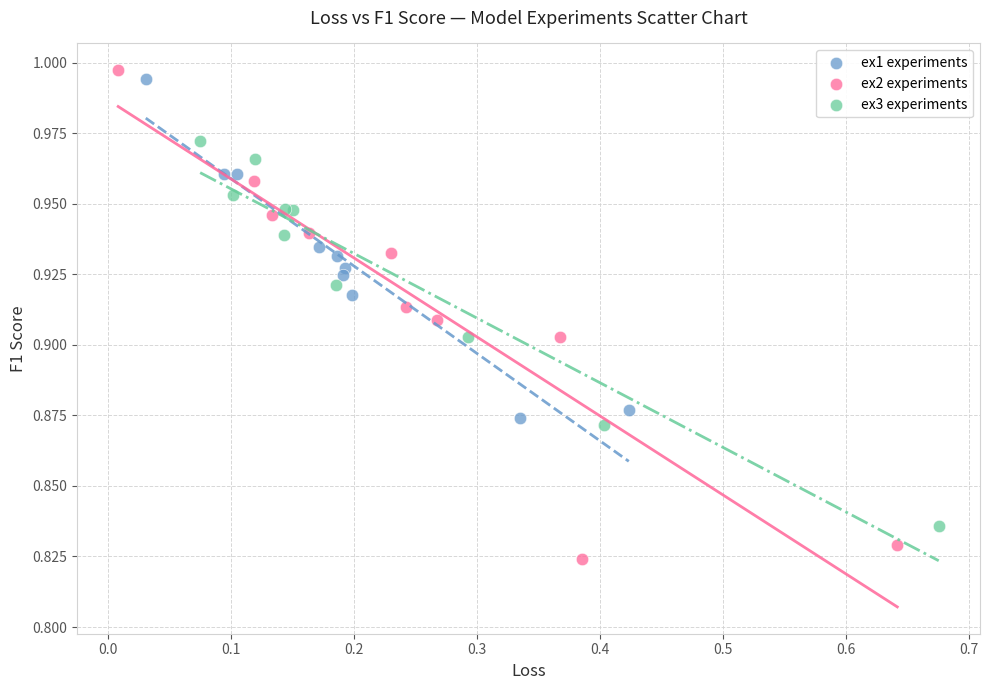

Which series has the largest Y range (max minus min)?

ex2 experiments